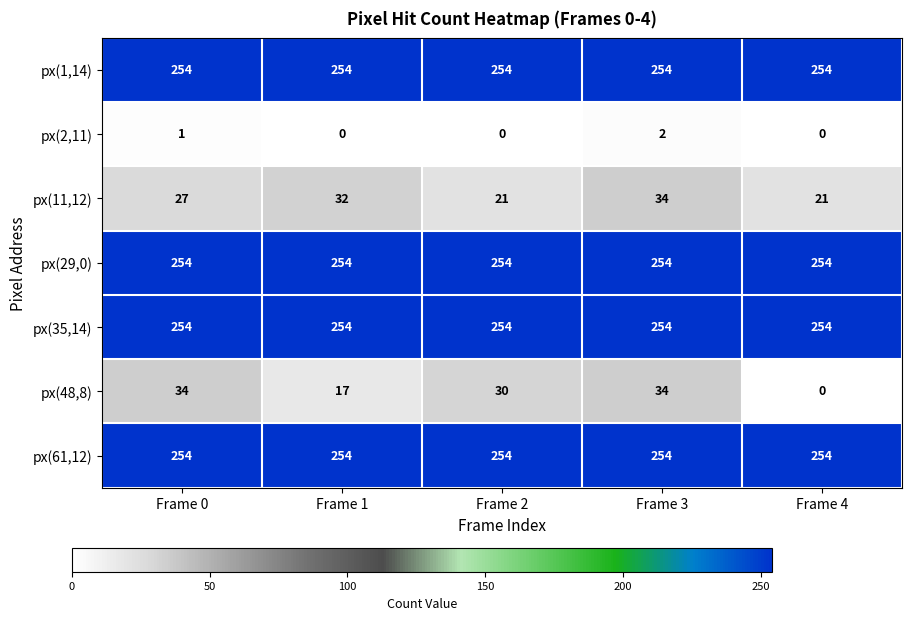

At which category is the sum across all series the highest?

Frame 3